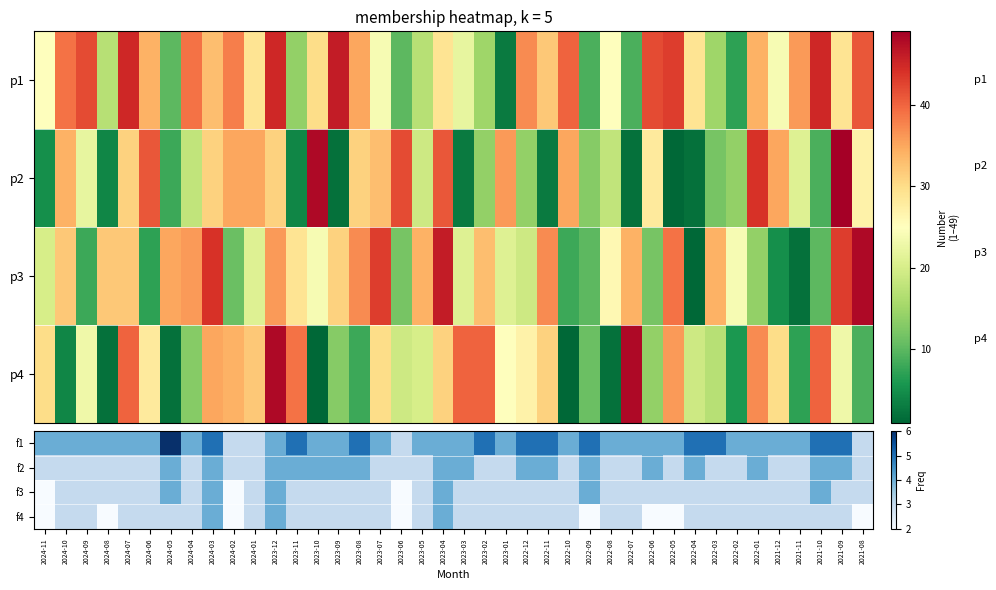

The f4 series shows 3 at 2022-02. True or false?

True